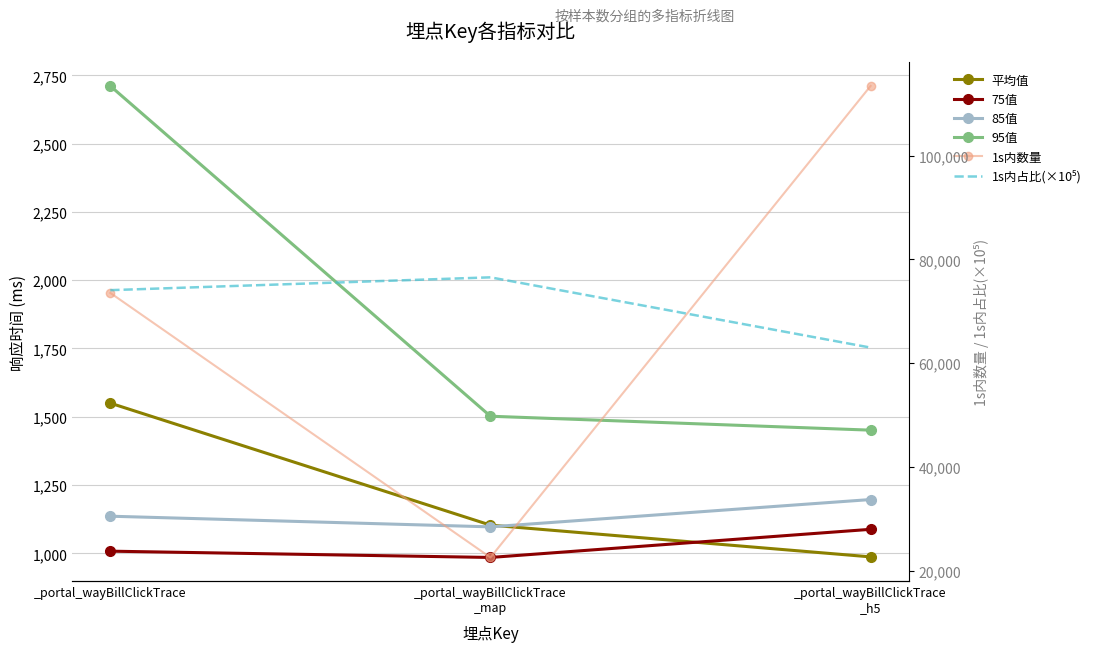

What is the difference between the maximum and minimum values in the 1s内占比(×10⁵) series?

13536.2